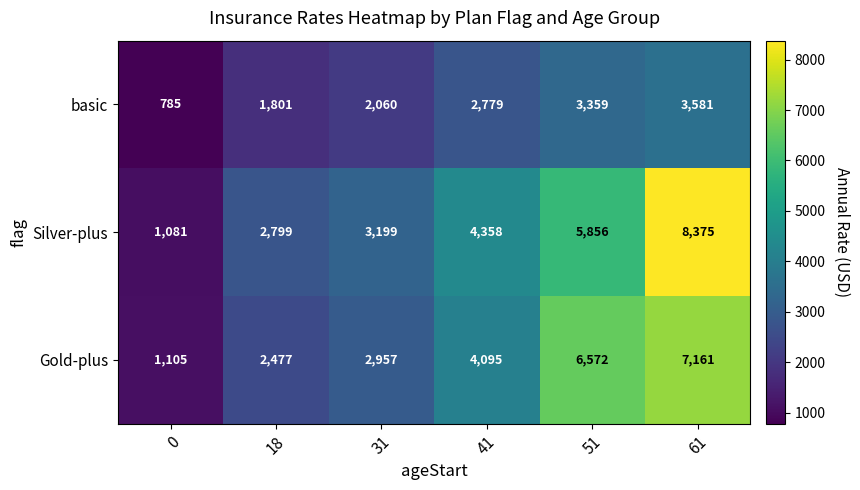

Reading left to right, extract all data points from this chart.

basic: 785	1801	2060	2779	3359	3581
Silver-plus: 1081	2799	3199	4358	5856	8375
Gold-plus: 1105	2477	2957	4095	6572	7161